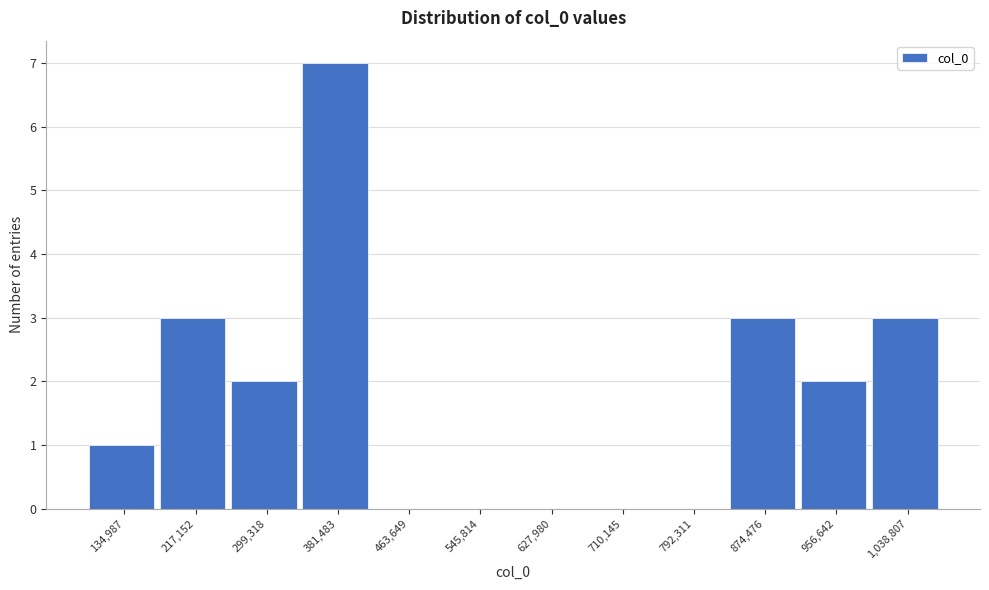

Reading left to right, transcribe all the data shown in this chart.

134,987=1	217,152=3	299,318=2	381,483=7	463,649=0	545,814=0	627,980=0	710,145=0	792,311=0	874,476=3	956,642=2	1,038,807=3